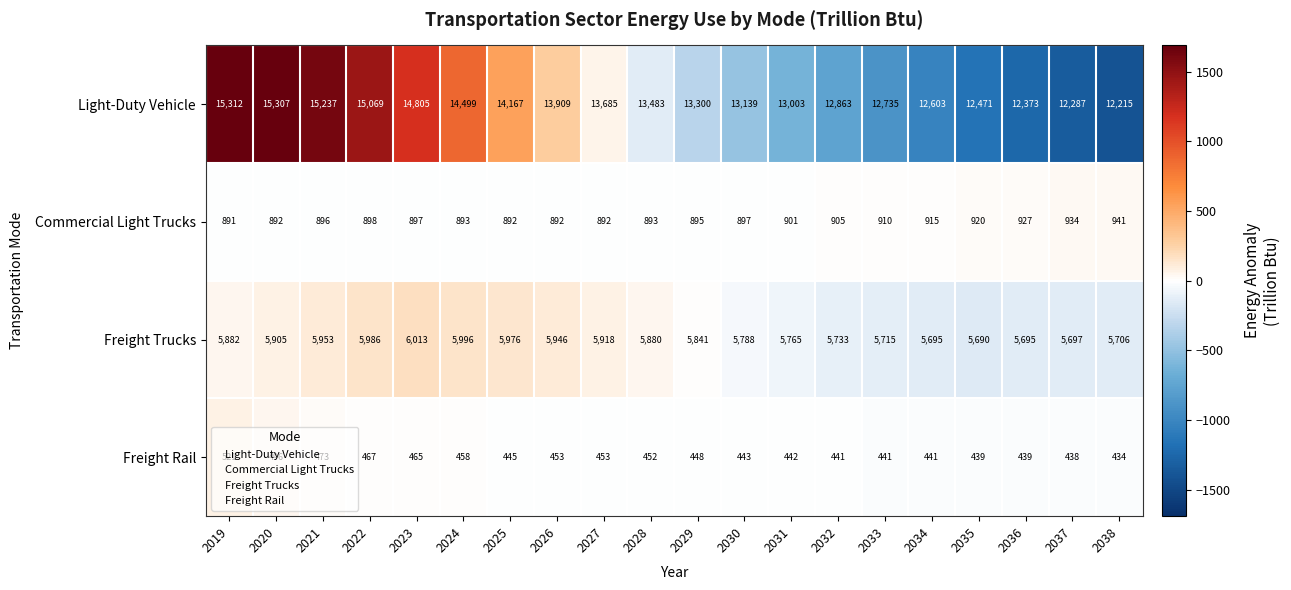

What is the total value across all series at 2022?

22420